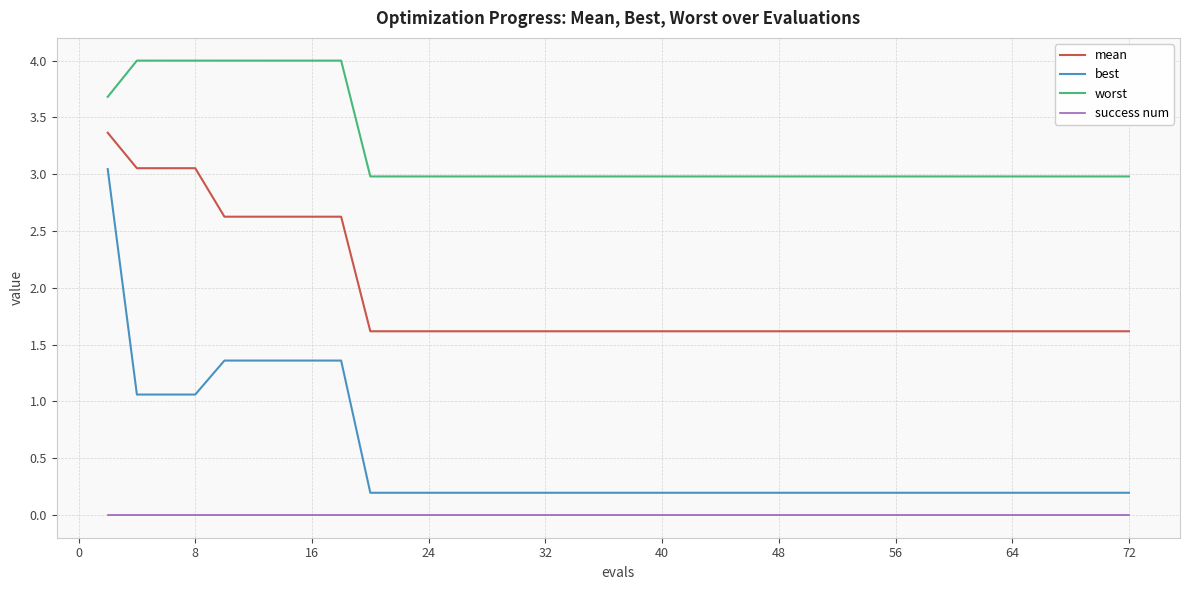

What is the maximum value shown in the chart?

4.0